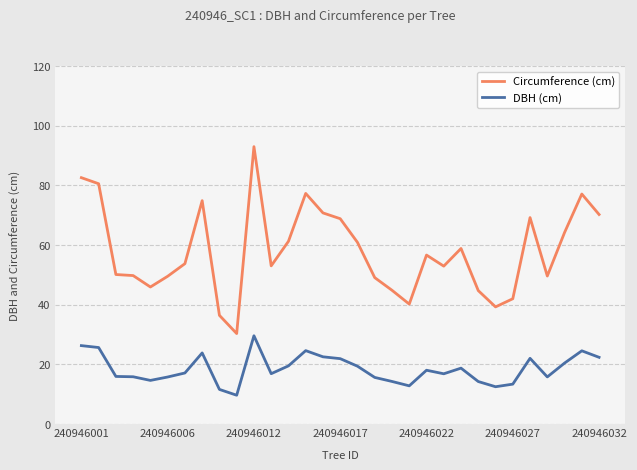

Which series has the largest range (max minus min)?

Circumference (cm)